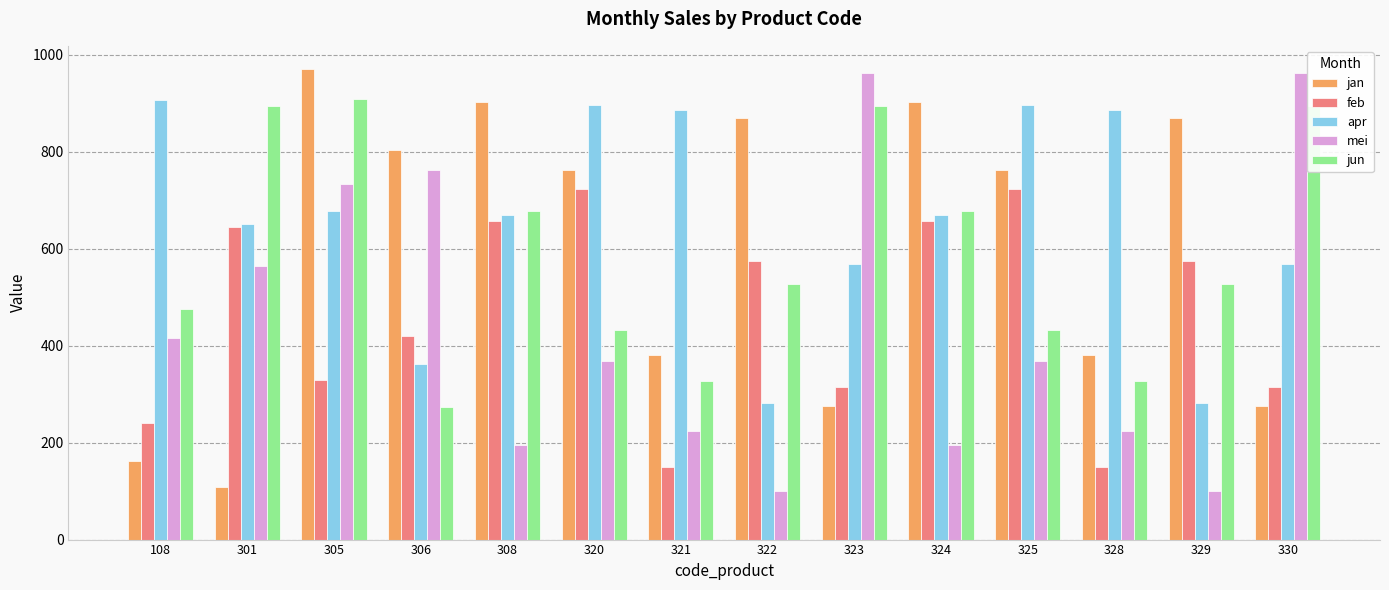

Is the value of mei at 301 greater than the value of jan at 305?

No